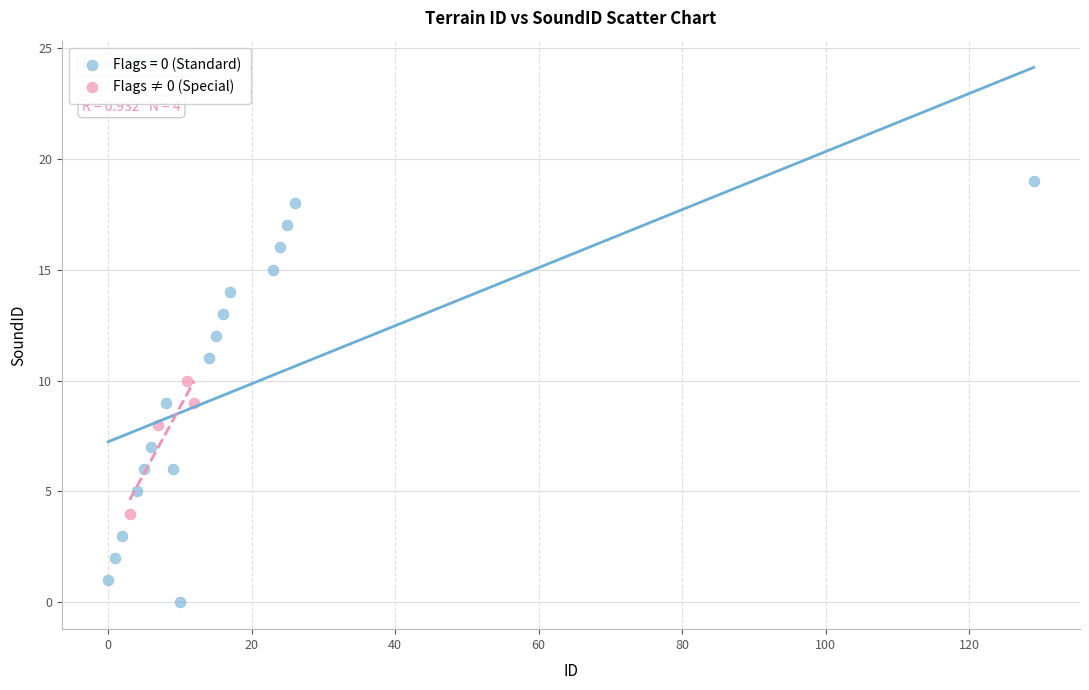

Which series has the largest Y range (max minus min)?

Flags = 0 (Standard)